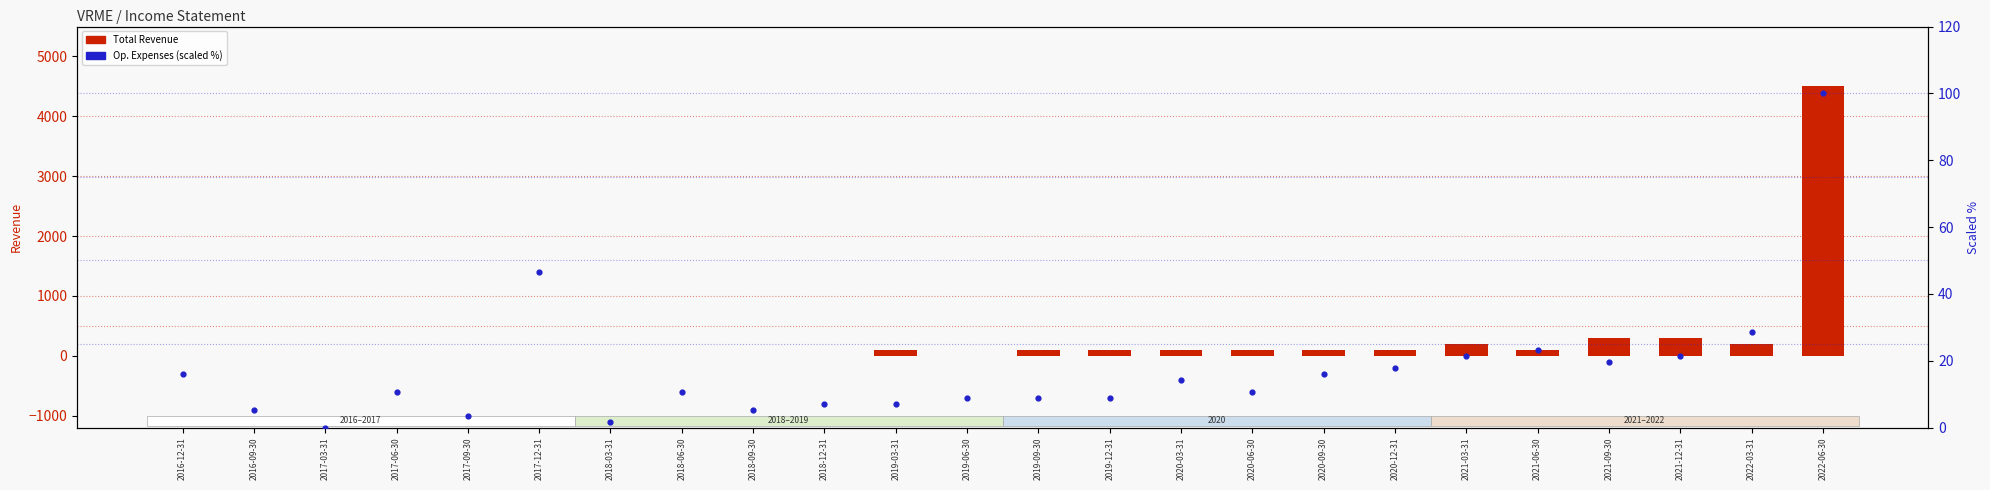

Which series has the largest Y range (max minus min)?

Total Revenue